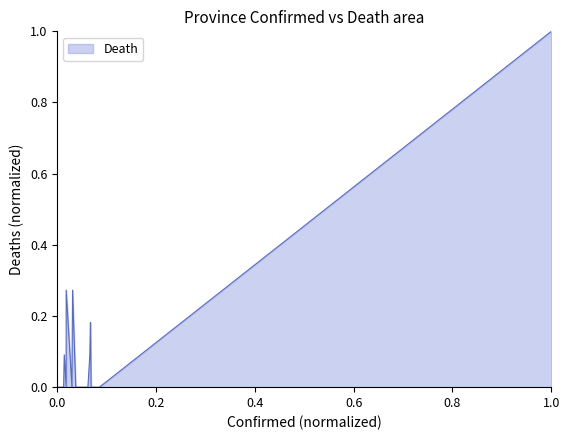

How many interior local peaks (higher than both neighbors) does the data have?

4